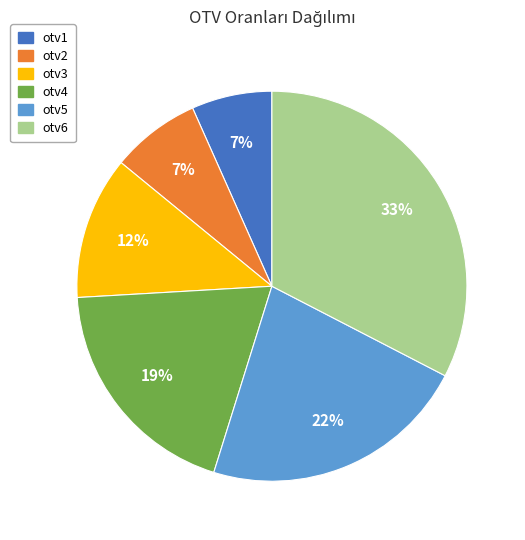

To the nearest percent, what is the difference between the largest and smallest slice percentages?

26%